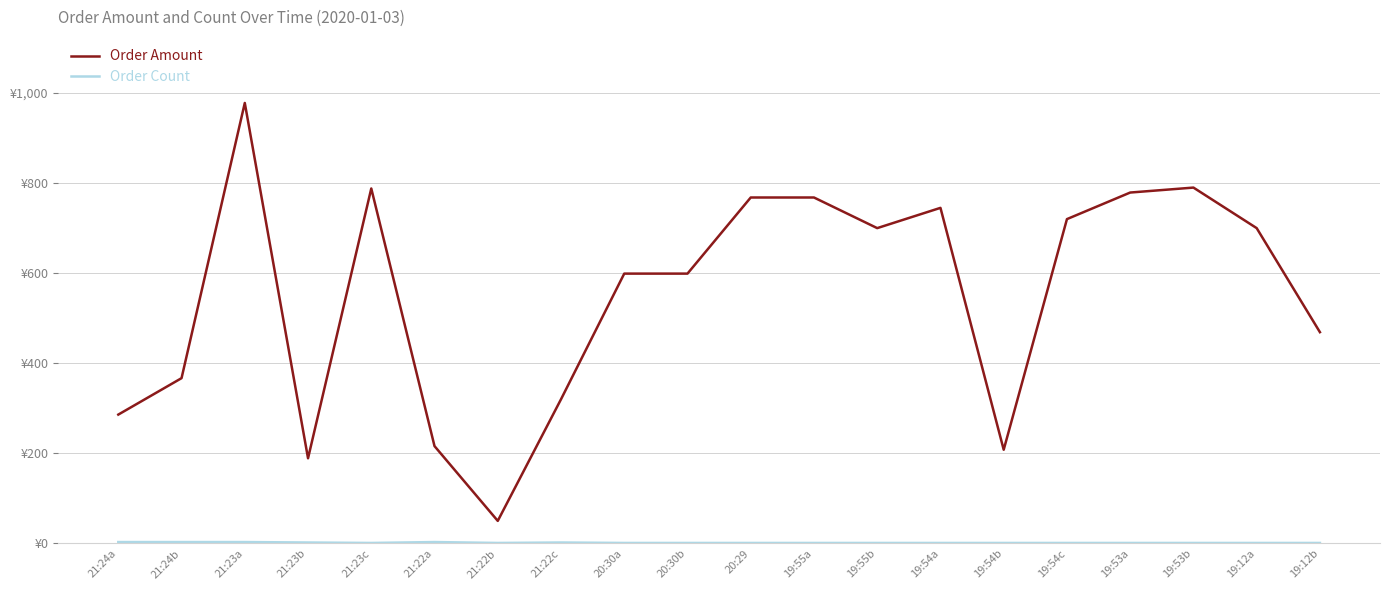

What is the label of the 8th point from the left?

21:22c